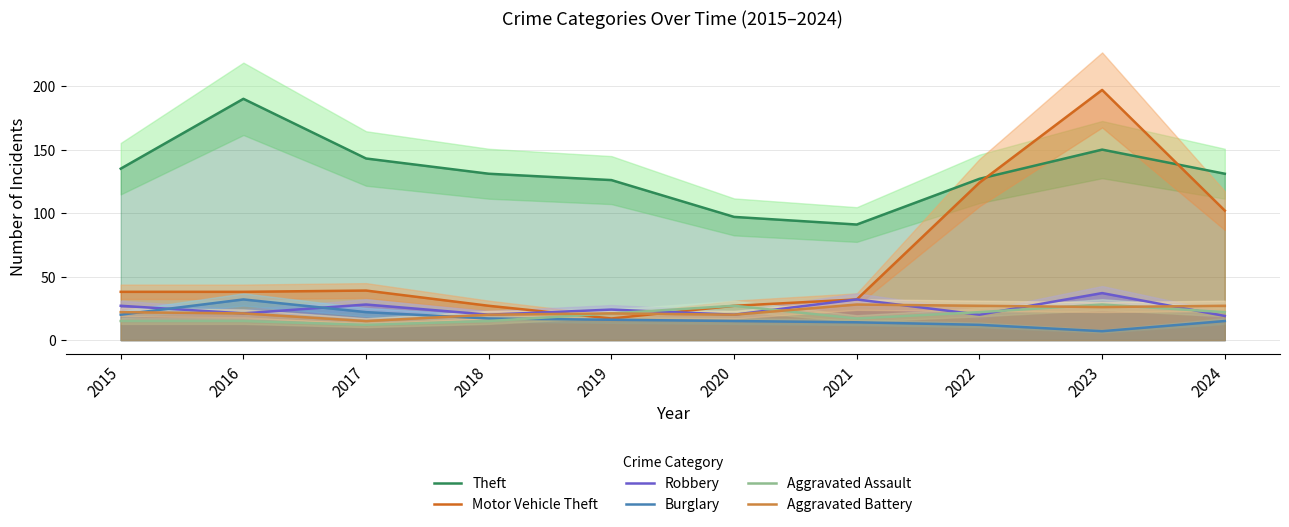

What is the sum of the Burglary values at 2015 and 2022?

32